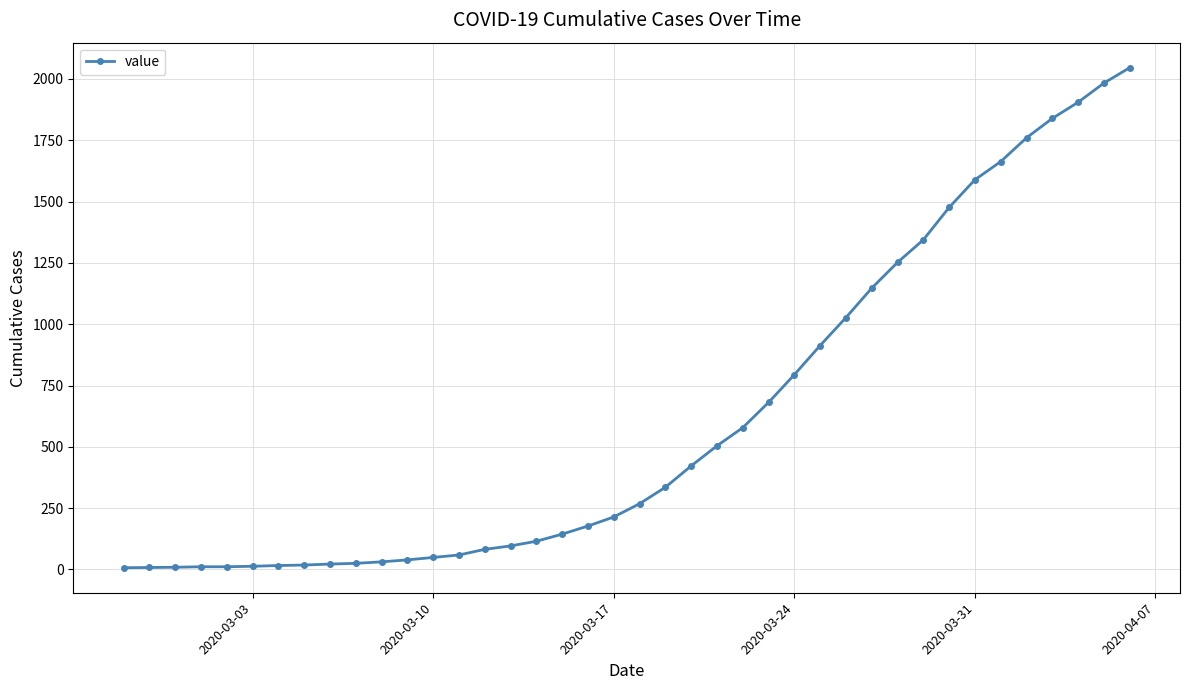

How many lines are shown in the chart?

1